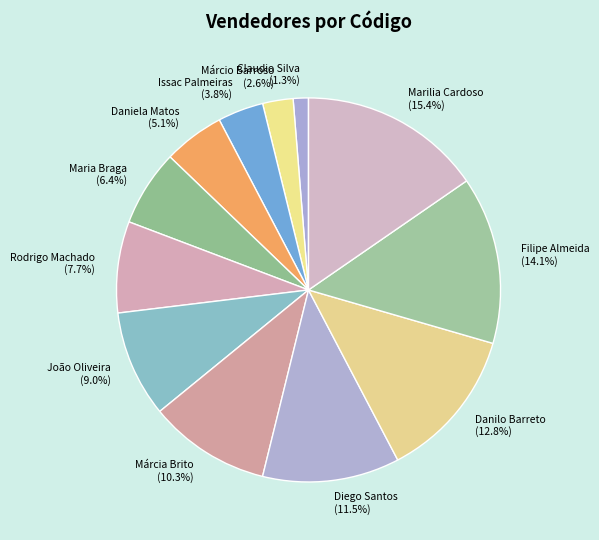

How many segments does this pie chart have?

12